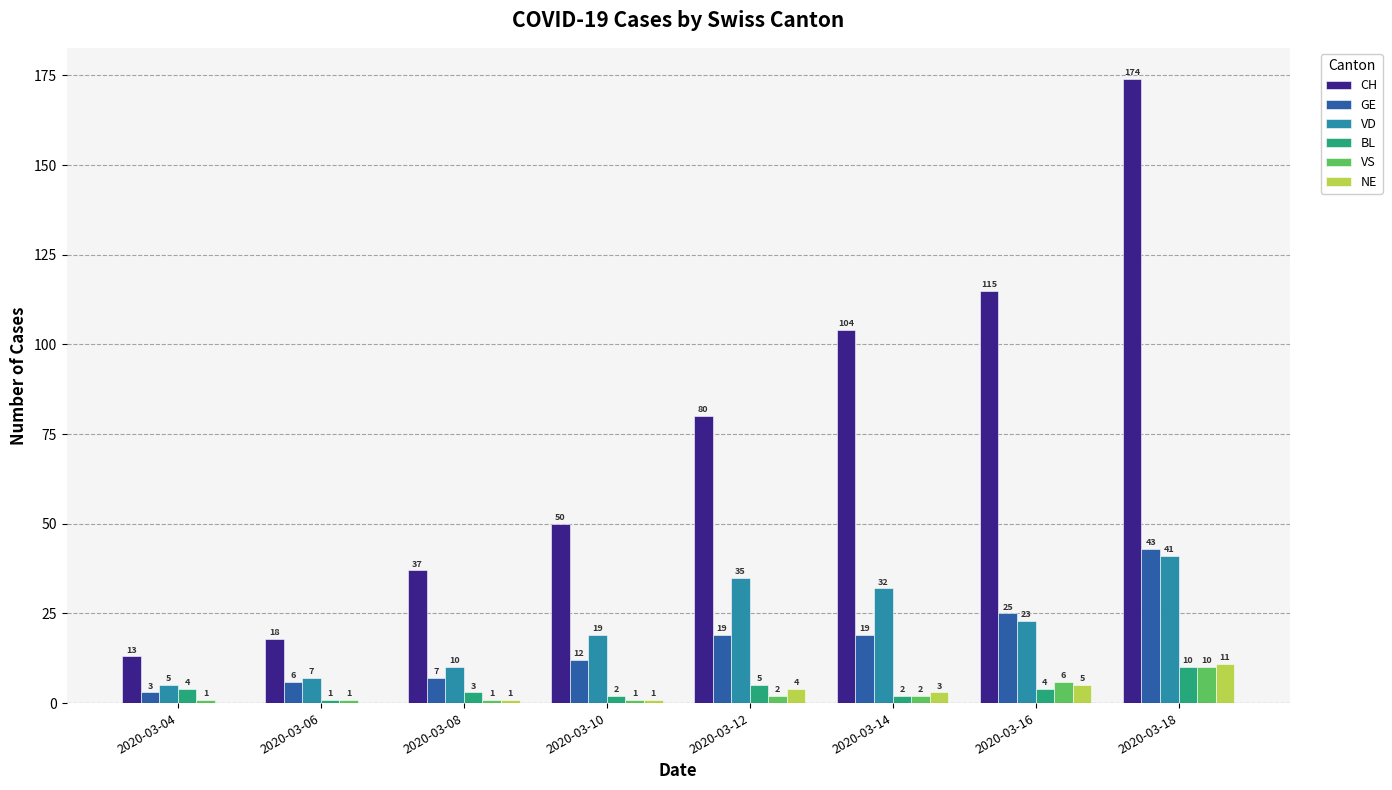

What is the sum of the GE values at 2020-03-10 and 2020-03-12?

31